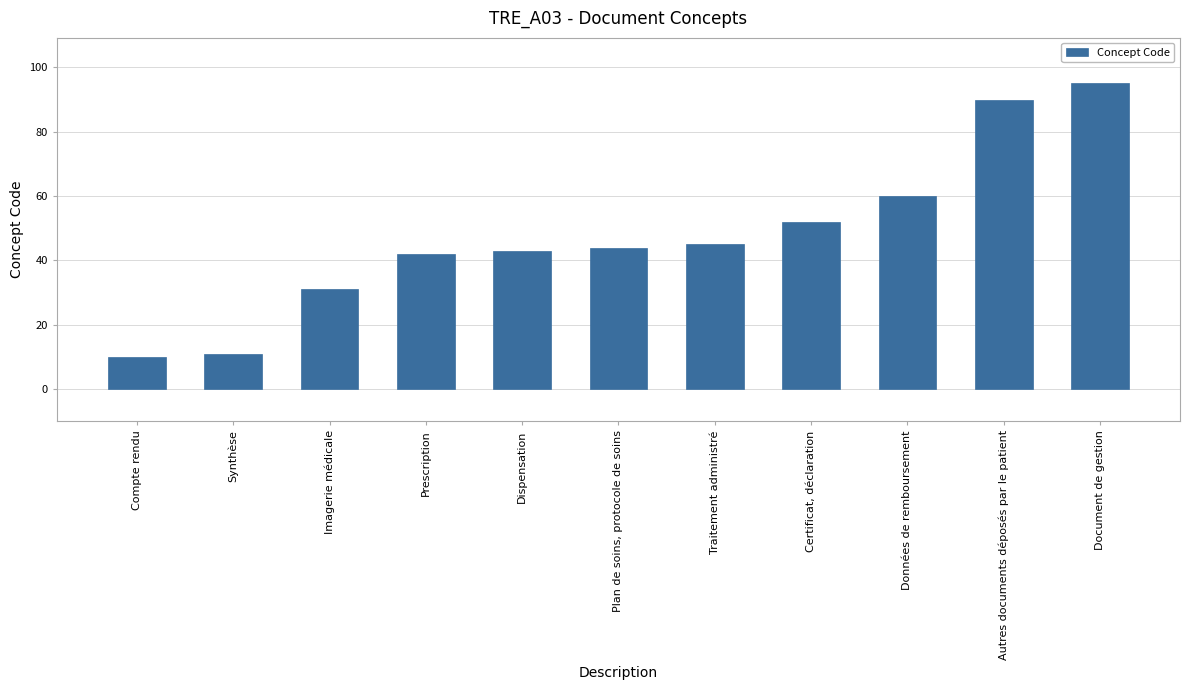

Which category has the lowest value across all series?

Compte rendu